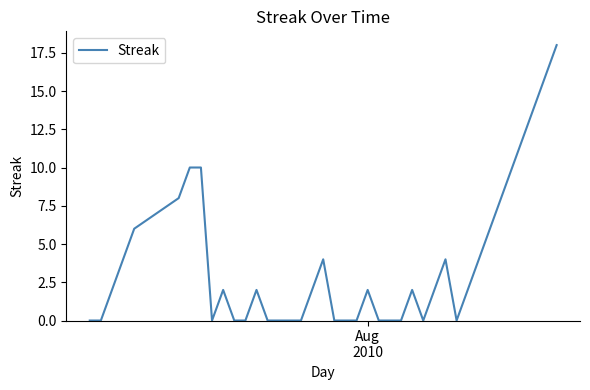

What is the difference between the maximum and minimum values?

18